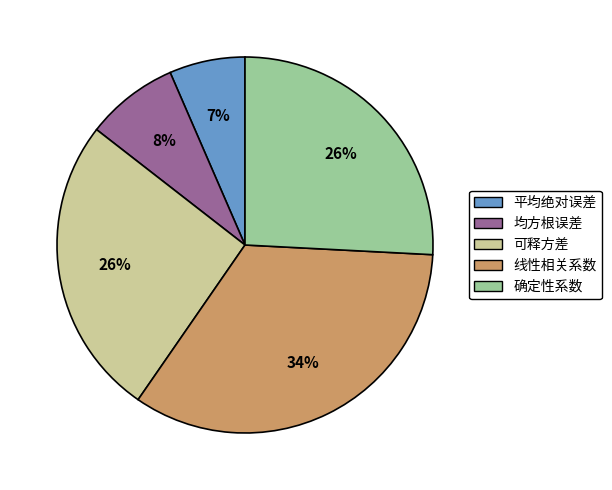

How many segments does this pie chart have?

5